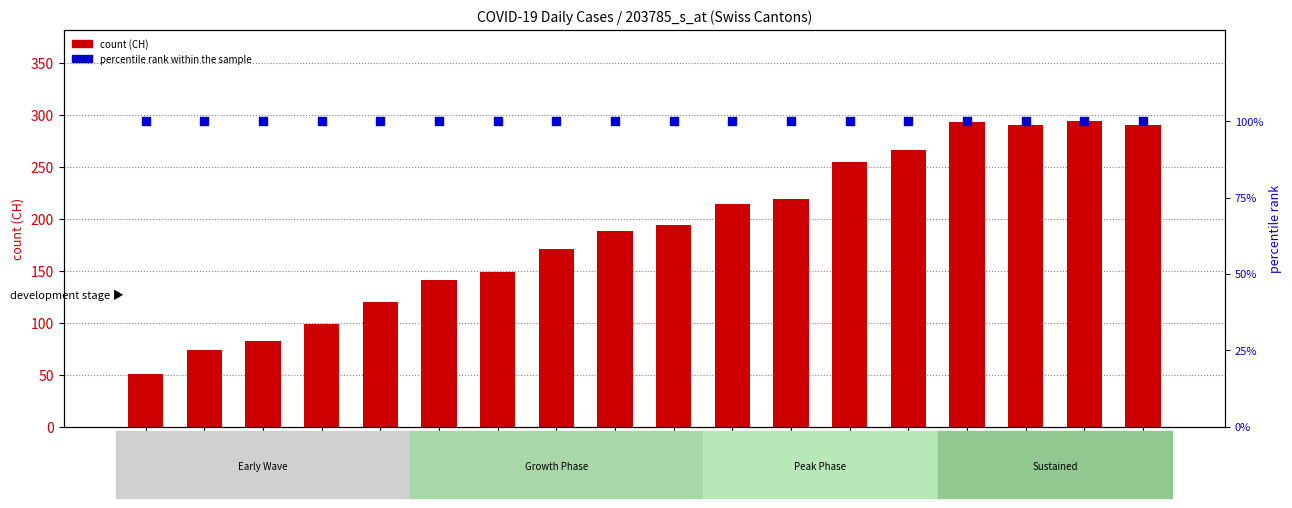

Which series reaches the maximum Y coordinate?

count (CH)